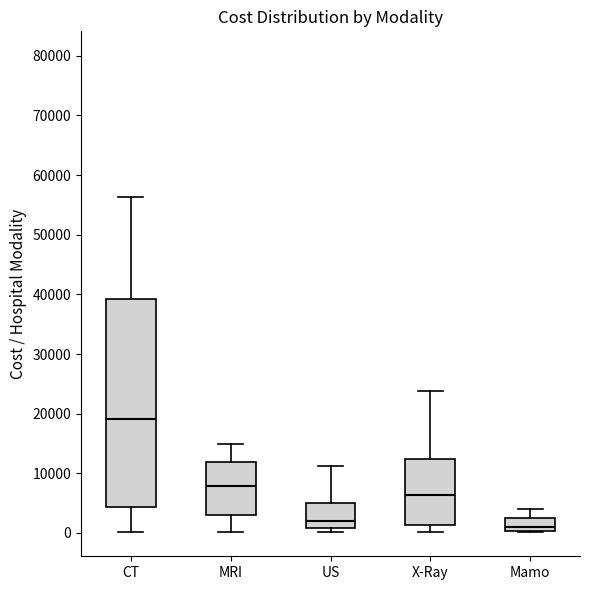

Reading left to right, transcribe this box plot: for each box, give where its median line is, the range the box spans, and where its two whiskers end, as read against the y-axis. The values are not printed on the chart, so give them approximately, as read against the axis.

CT: median 19000, box 4000 to 39000, whiskers 0 to 56000
MRI: median 8000, box 3000 to 12000, whiskers 0 to 15000
US: median 2000, box 1000 to 5000, whiskers 0 to 11000
X-Ray: median 6000, box 1000 to 12000, whiskers 0 to 24000
Mamo: median 1000, box 0 to 3000, whiskers 0 to 4000